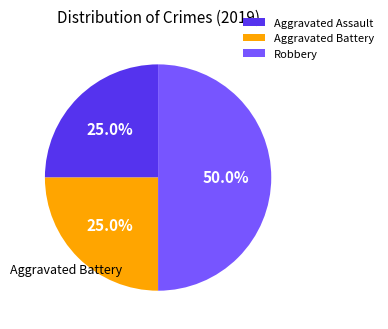

How many segments does this pie chart have?

3